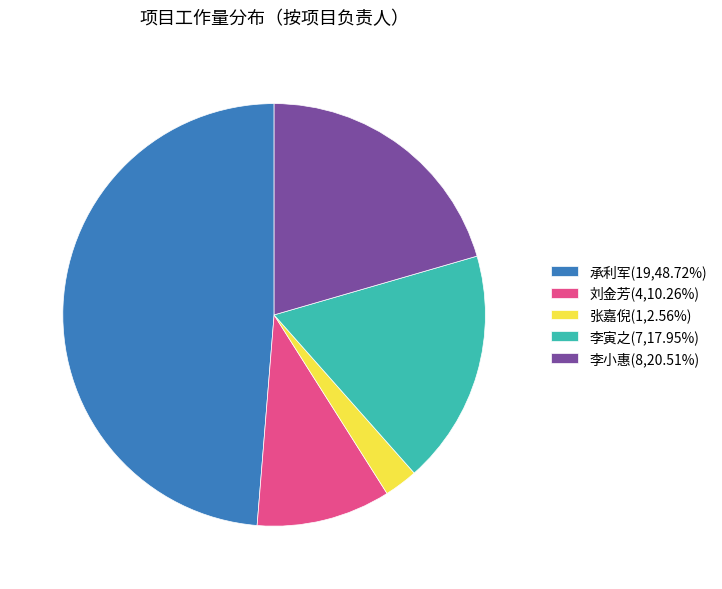

Count the number of slices in the pie.

5